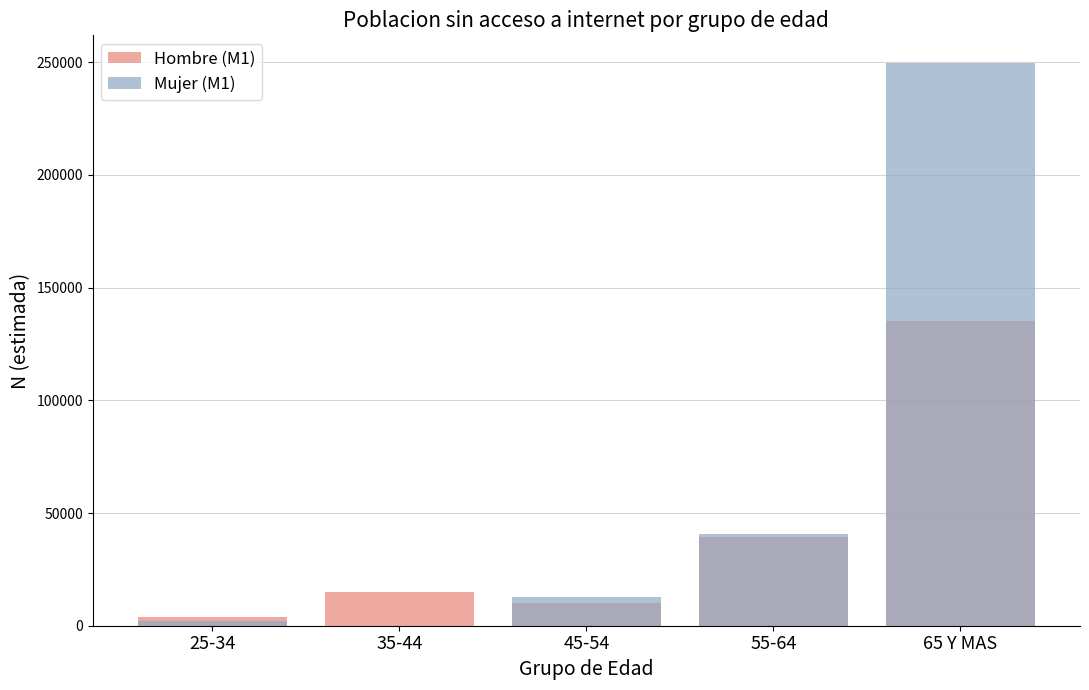

Reading right to left, list all the values displayed in this chart.

Hombre (M1): 135353	39356	9968	15001	3881
Mujer (M1): 249426	40620	12947	0	2307